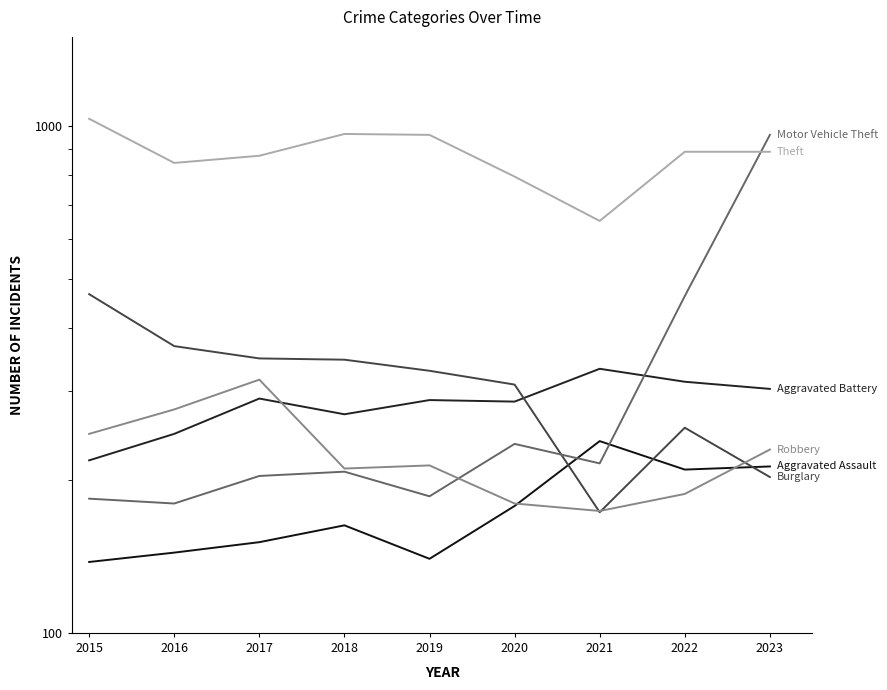

Does the chart have visible grid lines?

No